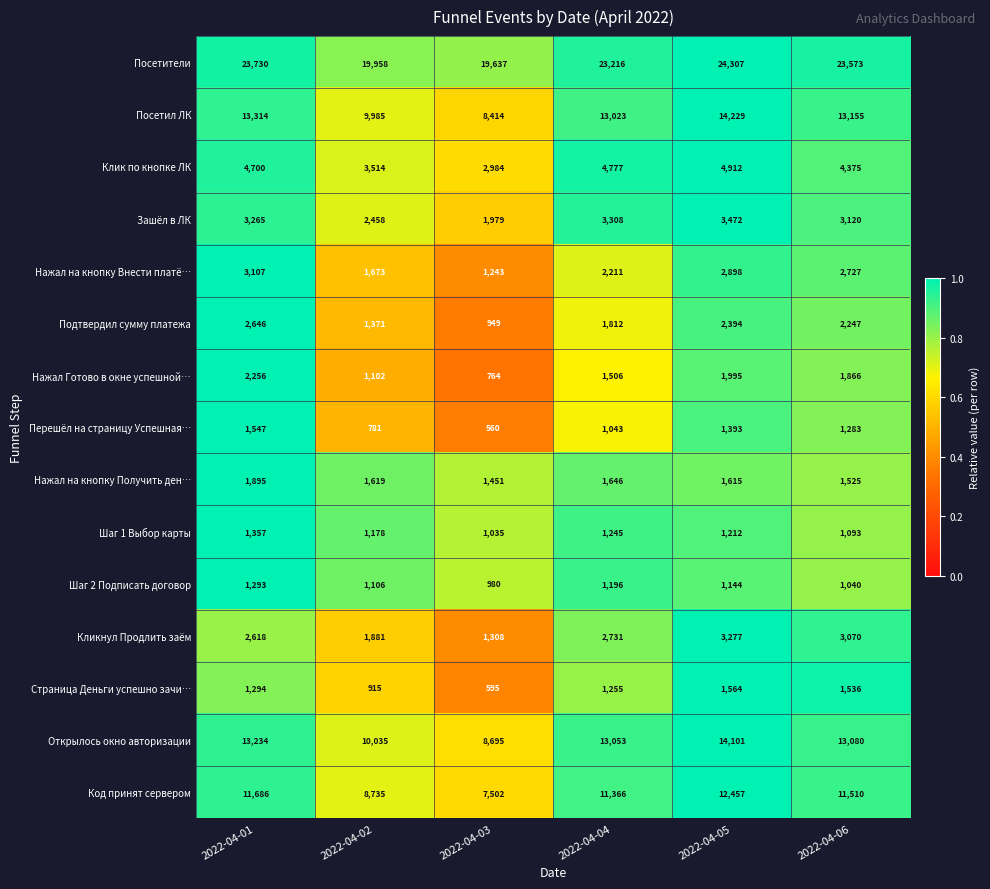

What is the sum of all Нажал на кнопку Внести платё… values?

13859